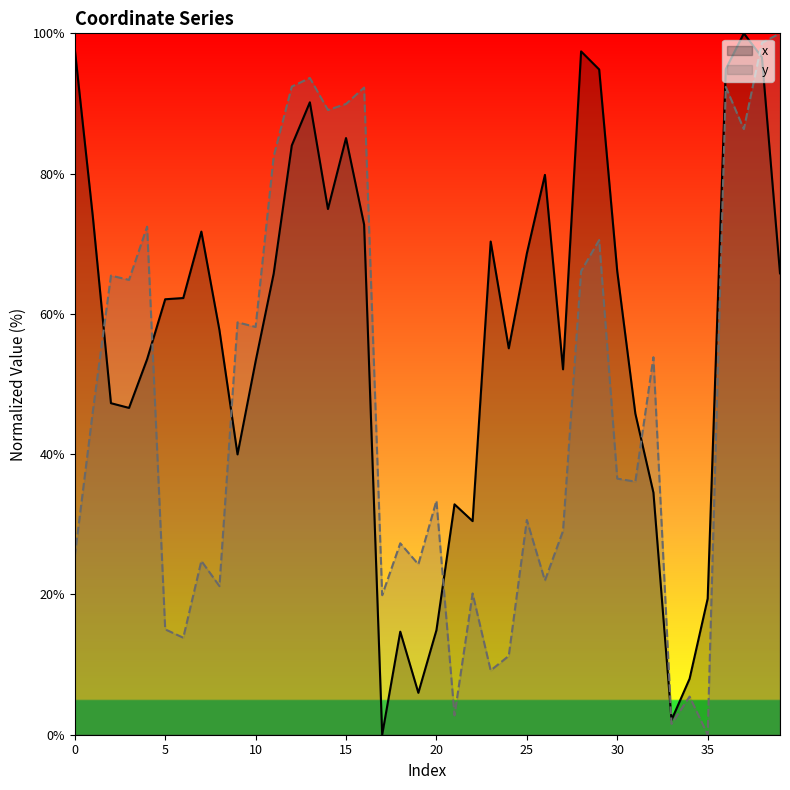

What is the total value across all series at 0?

123.2